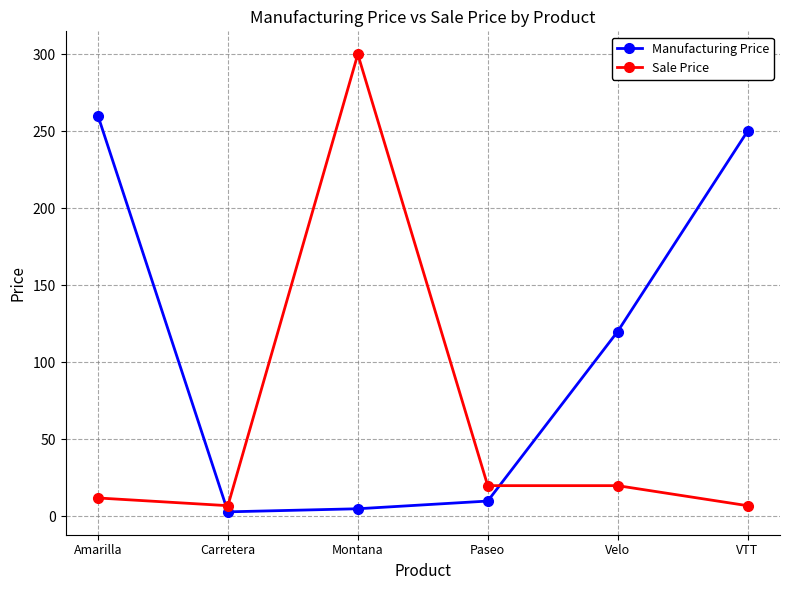

Read the Sale Price value at Amarilla, to the nearest 5.

10